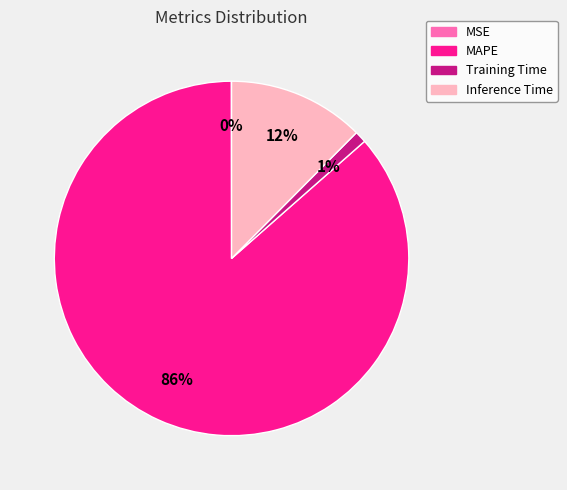

Is there a majority slice in this chart?

Yes